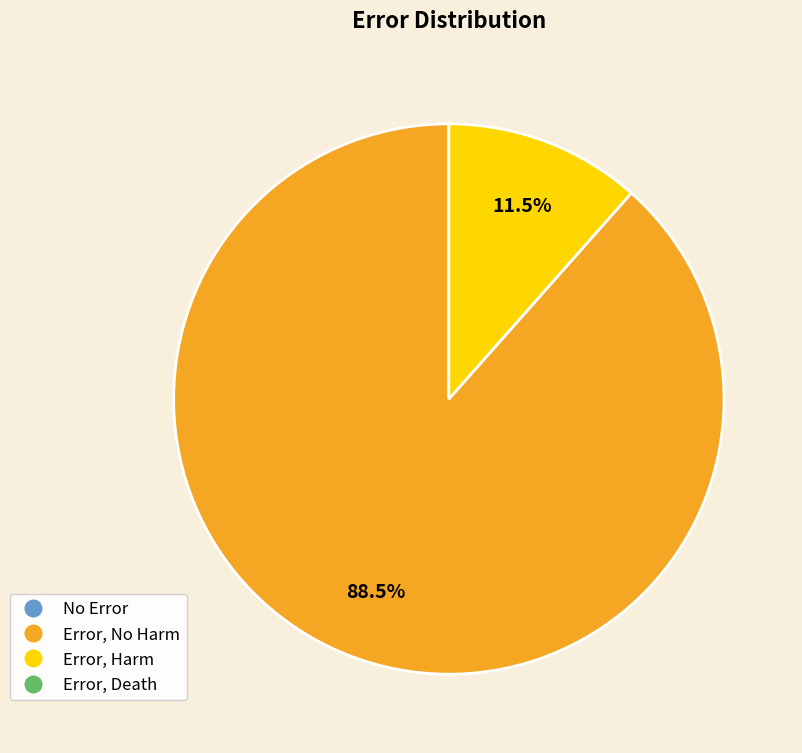

Does any single category account for the majority?

Yes